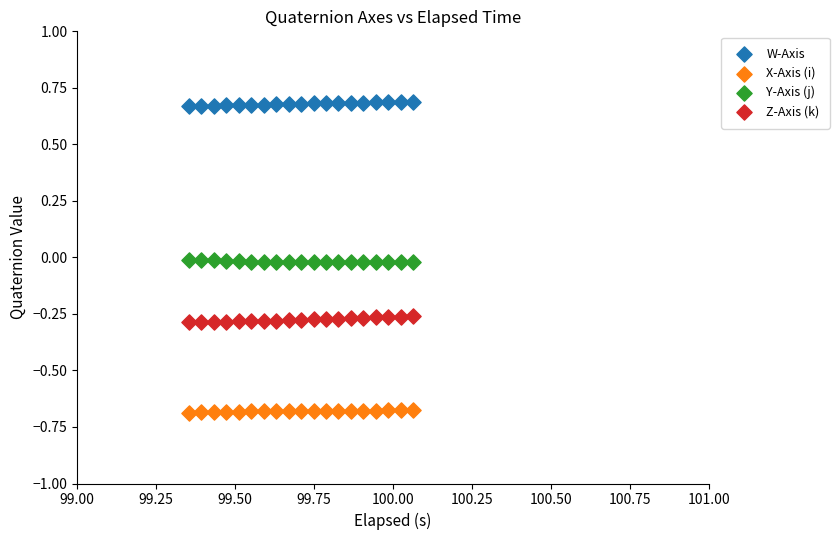

What are all the series names shown in the legend?

W-Axis, X-Axis (i), Y-Axis (j), Z-Axis (k)